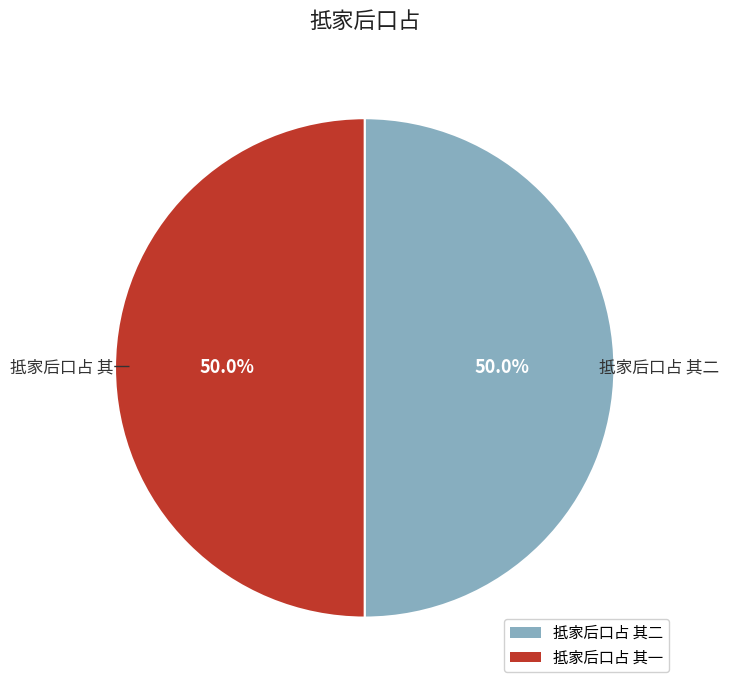

Count the number of slices in the pie.

2